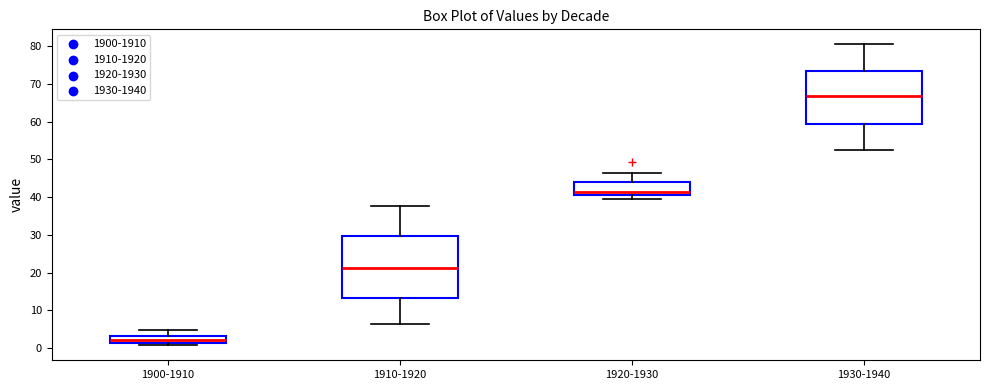

Reading left to right, transcribe this box plot: for each box, give where its median line is, the range the box spans, and where its two whiskers end, as read against the y-axis. The values are not printed on the chart, so give them approximately, as read against the axis.

1900-1910: median 2, box 1 to 3, whiskers 1 (just below the box's lower edge) to 5
1910-1920: median 21, box 13 to 30, whiskers 6 to 38
1920-1930: median 41 (just above the box's lower edge), box 41 to 44, whiskers 40 to 47
1930-1940: median 67, box 59 to 73, whiskers 52 to 81